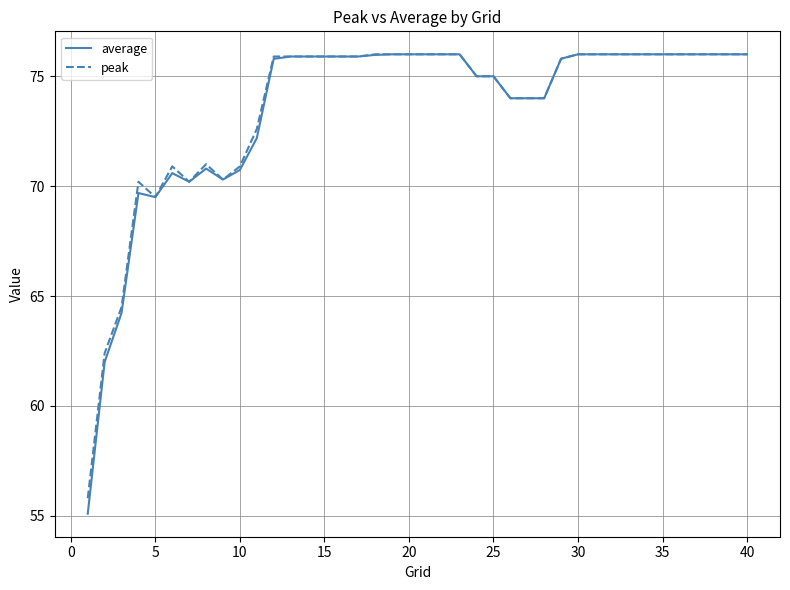

What is the highest value of the average series?

76.0